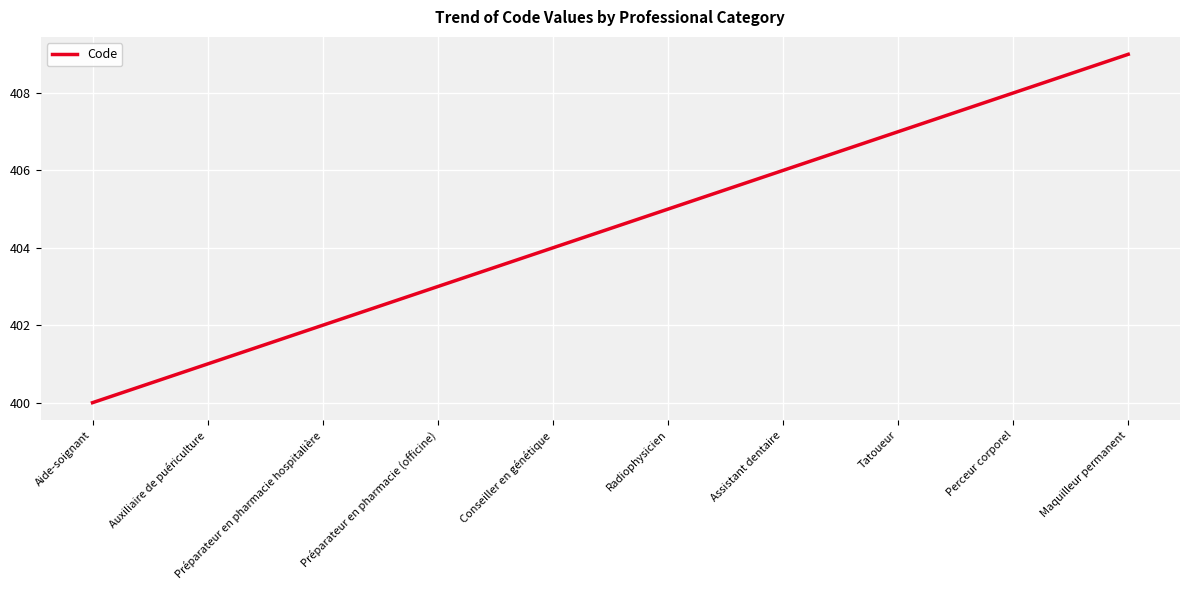

What position from the left is Assistant dentaire?

7